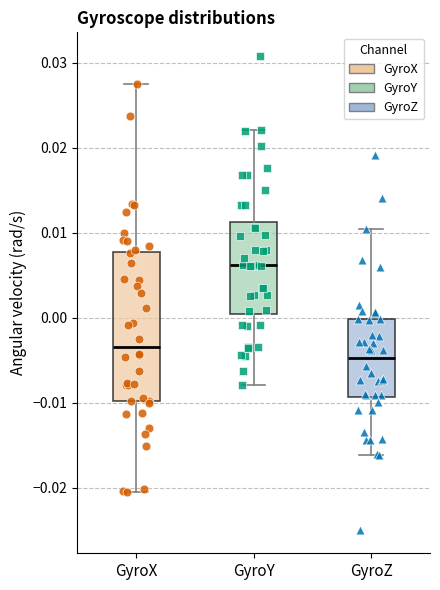

Comparing the boxes themselves (not the whiskers), which one is the tallest?

GyroX